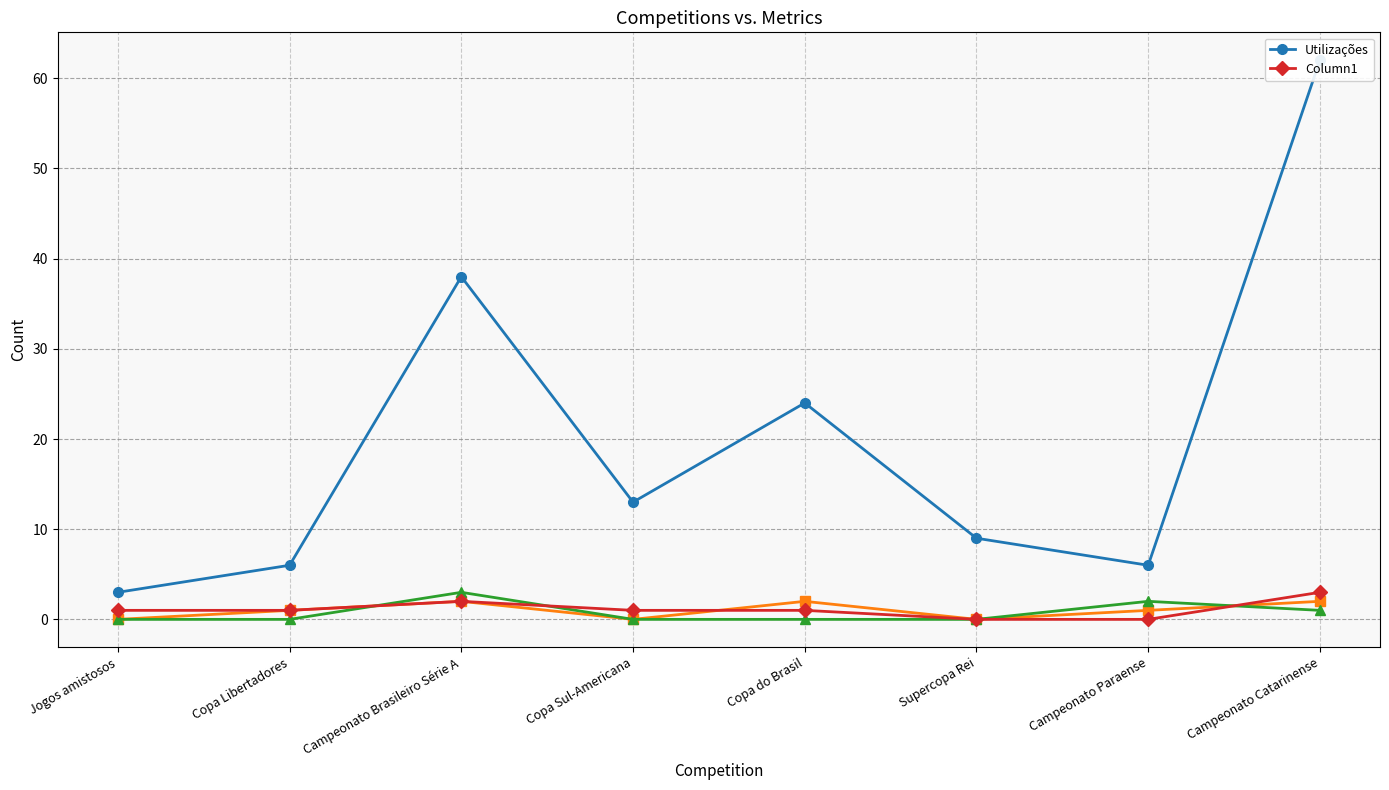

Where does the Utilizações series first go above 13?

Campeonato Brasileiro Série A